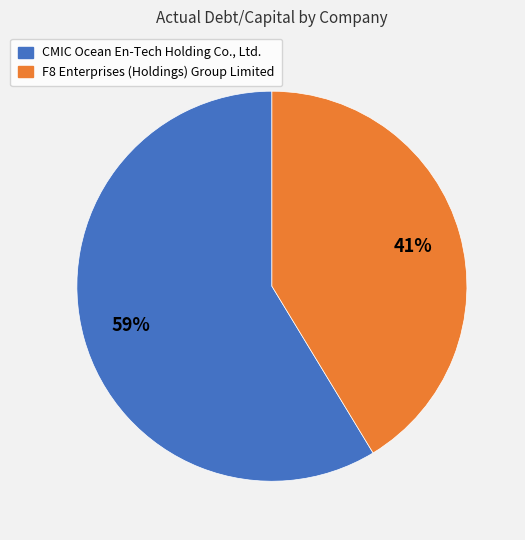

What percentage is the CMIC Ocean En-Tech Holding Co., Ltd. slice, to the nearest percent?

59%